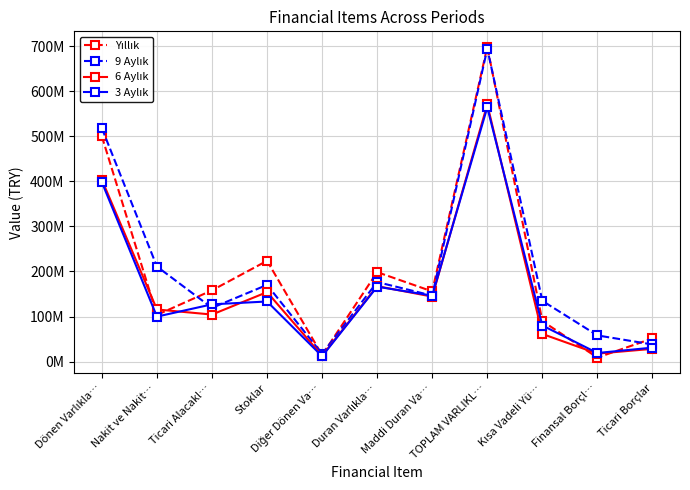

Where does the 6 Aylık series first go above 115651029?

Dönen Varlıkla…